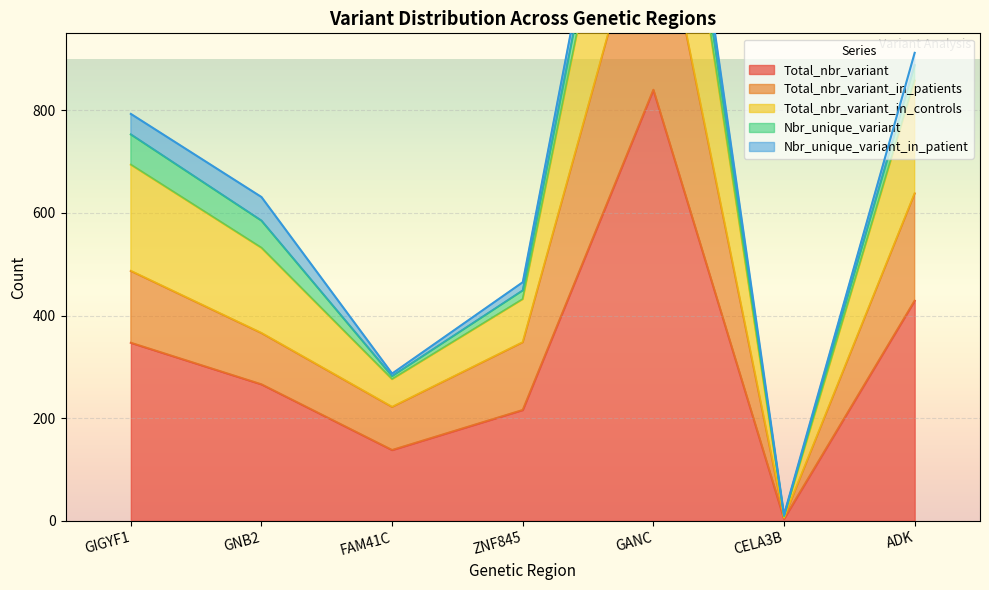

Is it true that Total_nbr_variant equals 128 at ZNF845?

False